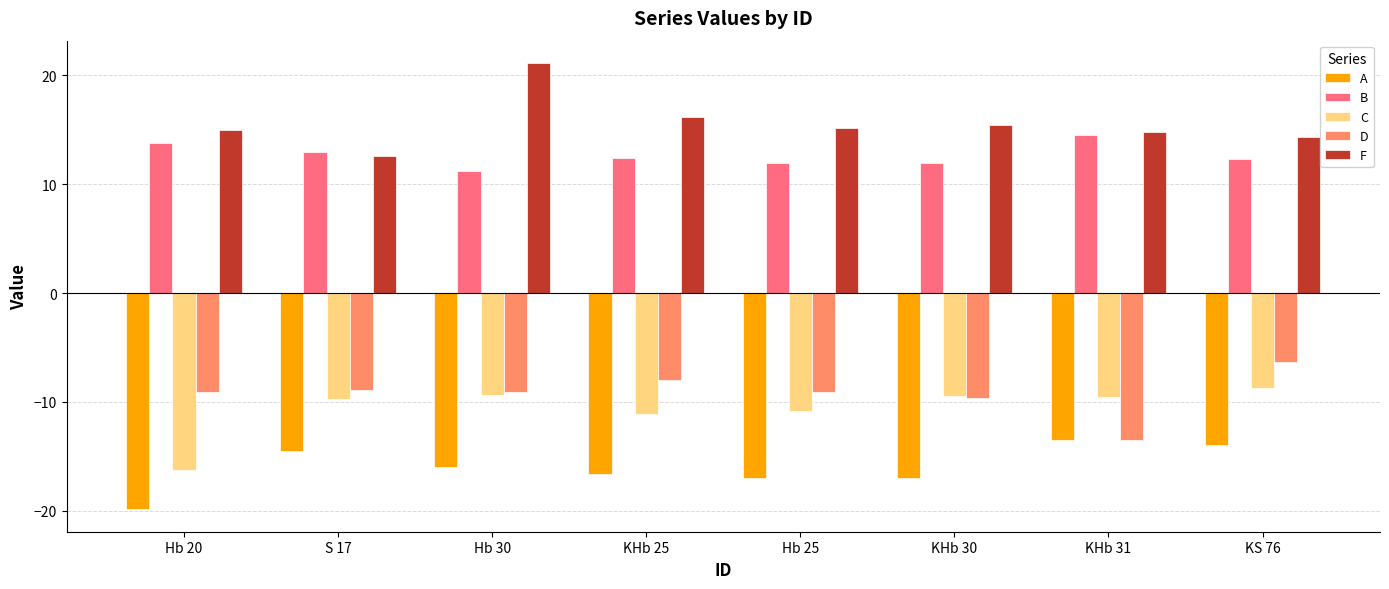

True or false: C has a value of -5.7 at KHb 25.

False